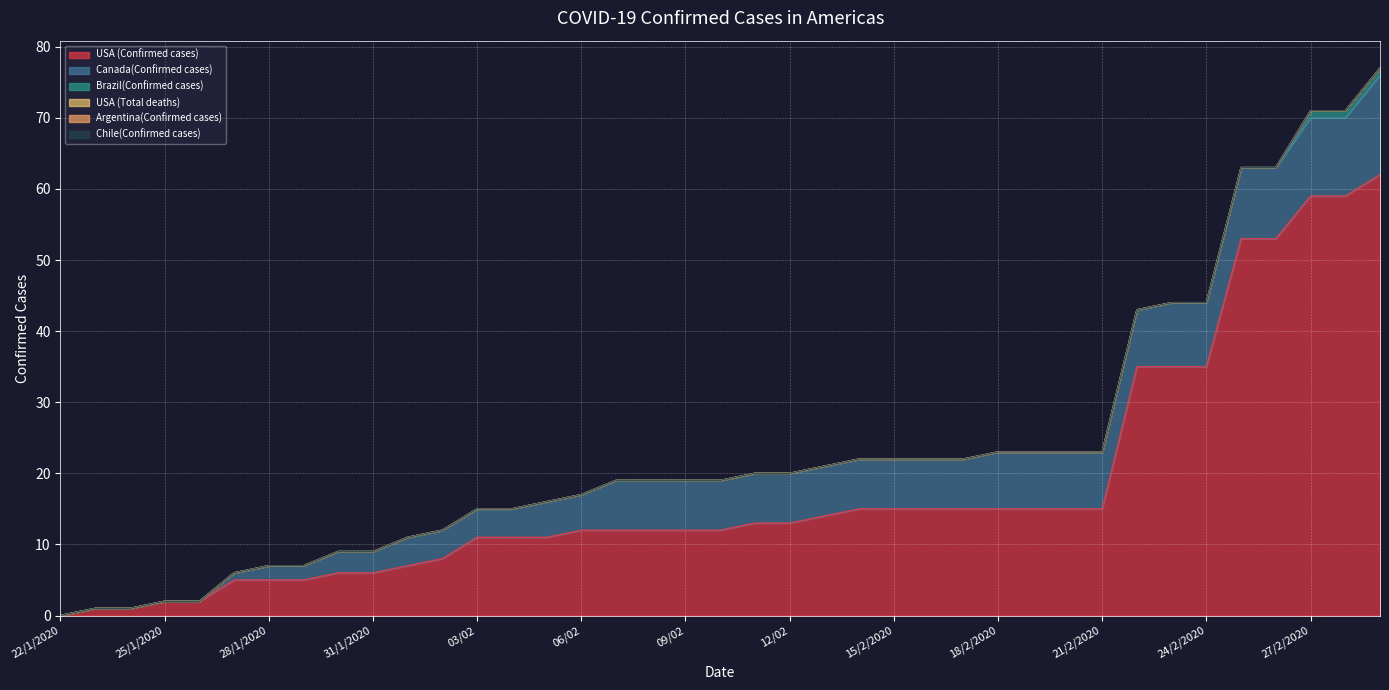

What is the greatest value displayed?

62